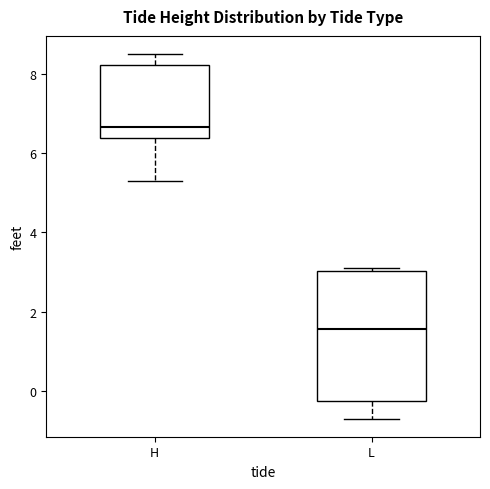

Reading left to right, transcribe this box plot: for each box, give where its median line is, the range the box spans, and where its two whiskers end, as read against the y-axis. The values are not printed on the chart, so give them approximately, as read against the axis.

H: median 6.6, box 6.4 to 8.2, whiskers 5.4 to 8.6
L: median 1.6, box -0.2 to 3.0, whiskers -0.6 to 3.2